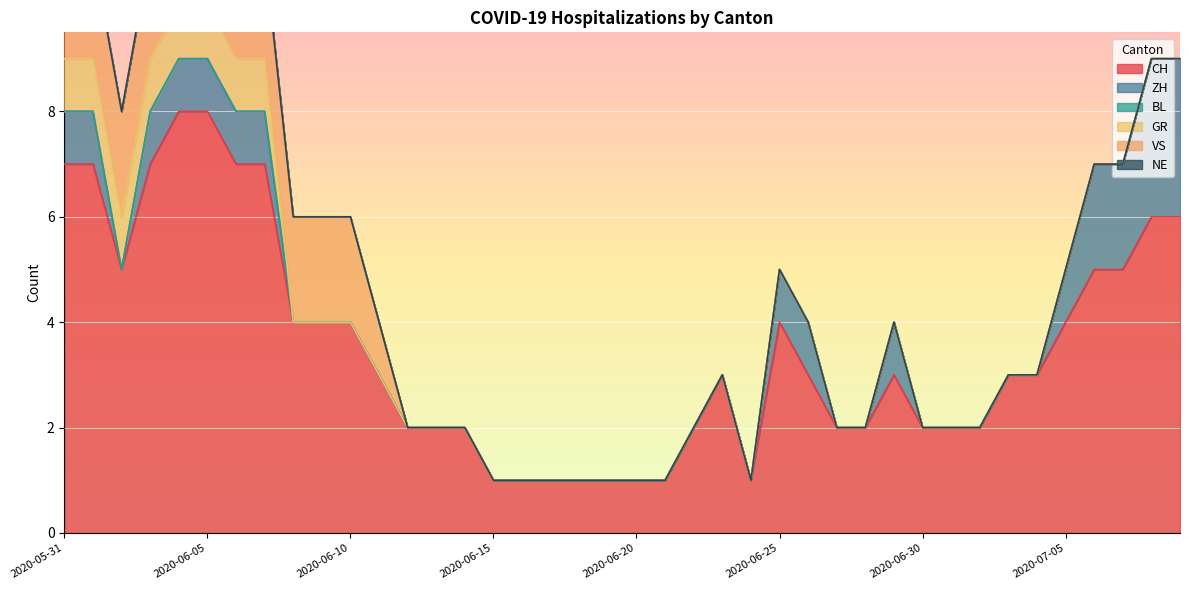

Is it true that NE equals 0 at 2020-06-26?

True